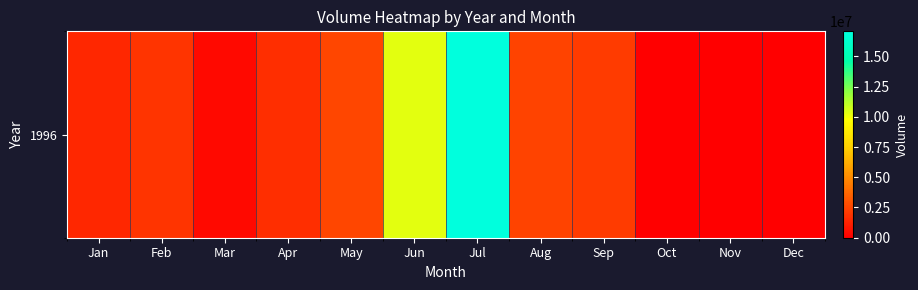

What is the difference between the values at May and Mar?

2161600